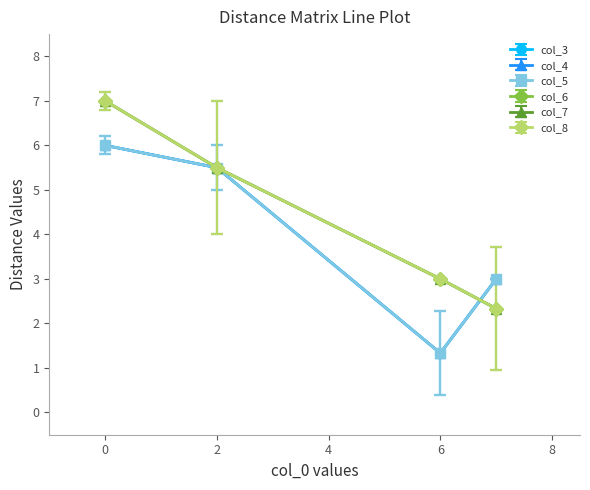

At which category does the chart reach its minimum across all series?

3